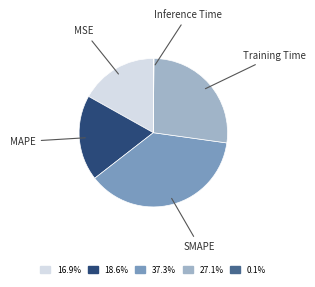

Does any single category account for the majority?

No